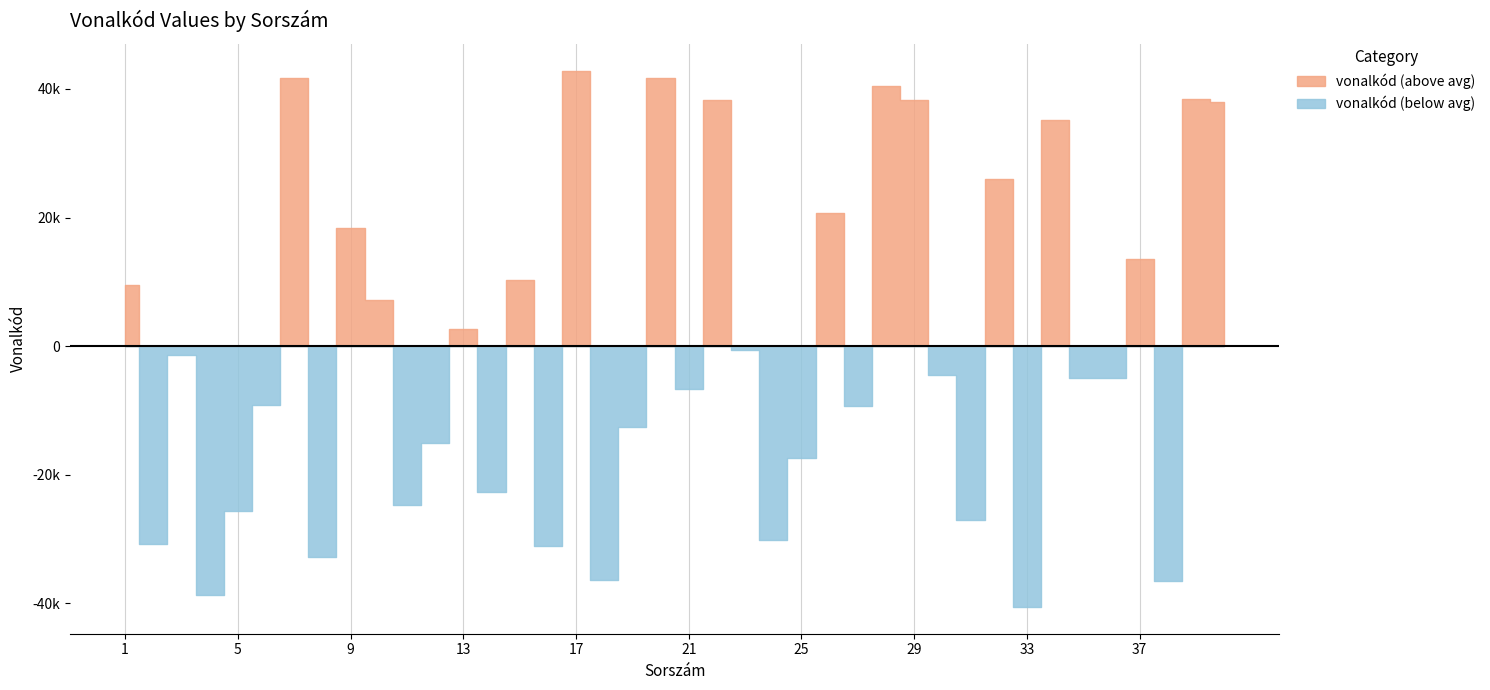

True or false: the data has more than 0 interior local peaks.

True